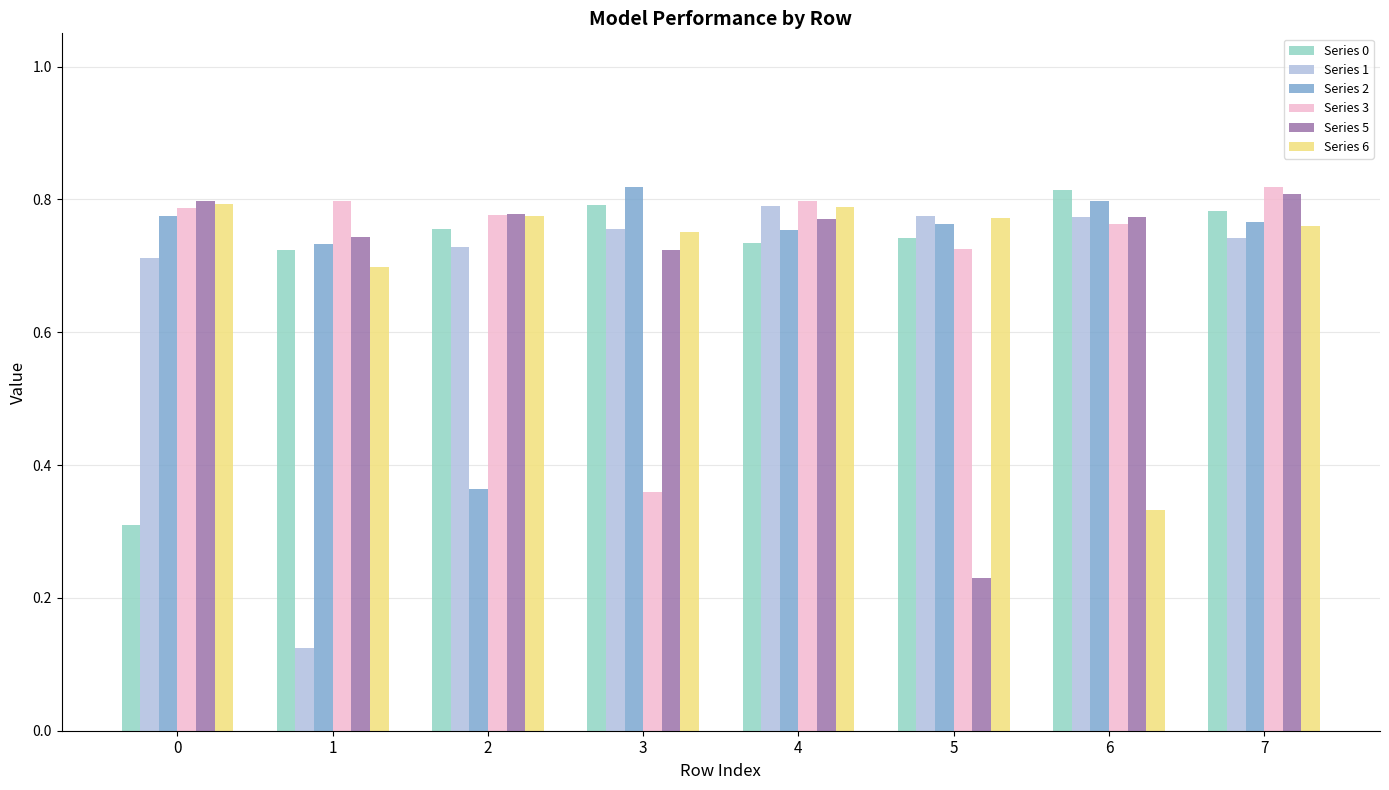

What is the sum of the Series 3 values at 2 and 5?

1.5